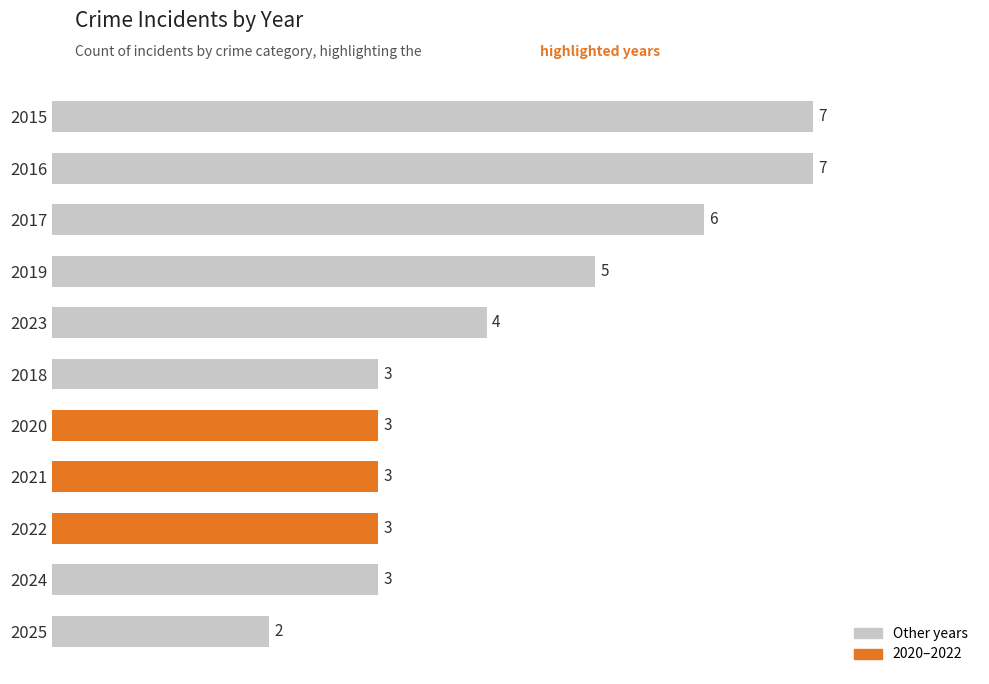

What is the approximate value at 2018?

3